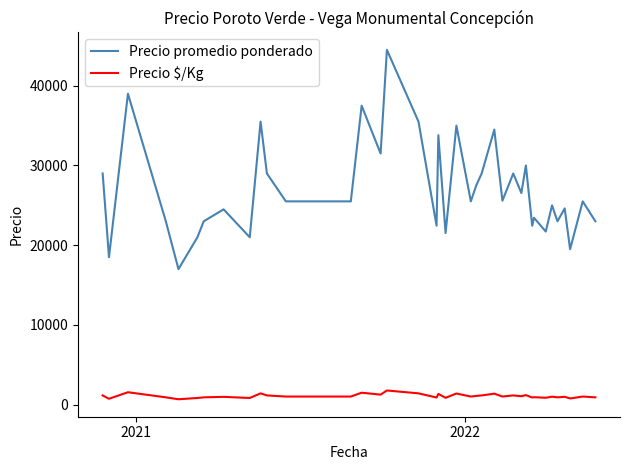

Which series has the largest total across all categories?

Precio promedio ponderado